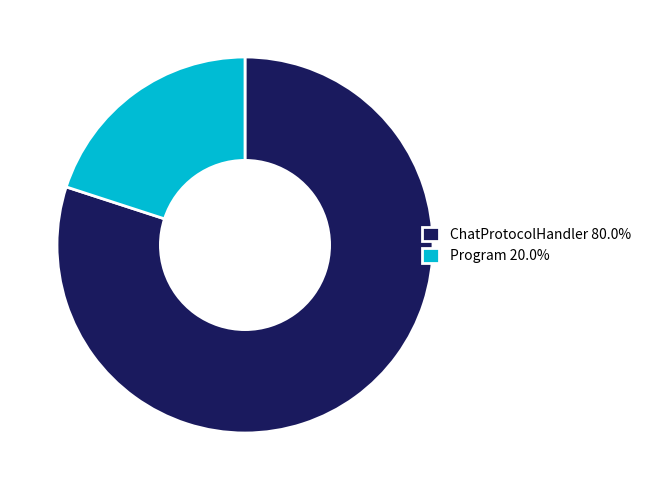

Is the sum of Program 20.0% and ChatProtocolHandler 80.0% greater than half?

Yes